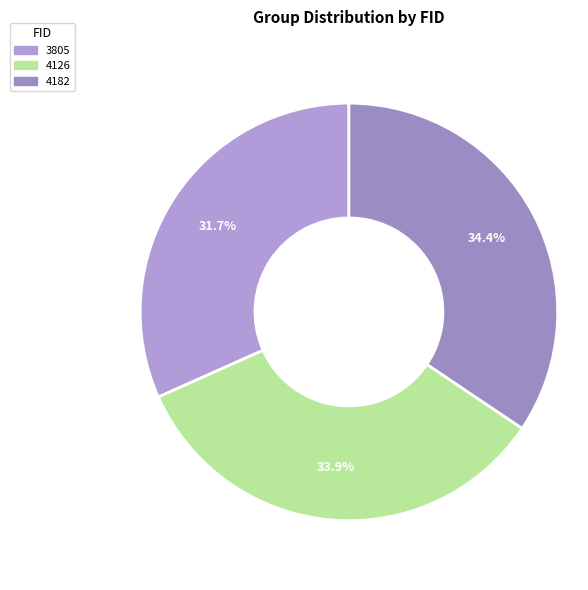

To the nearest percent, what percentage of the pie is 4182?

34%